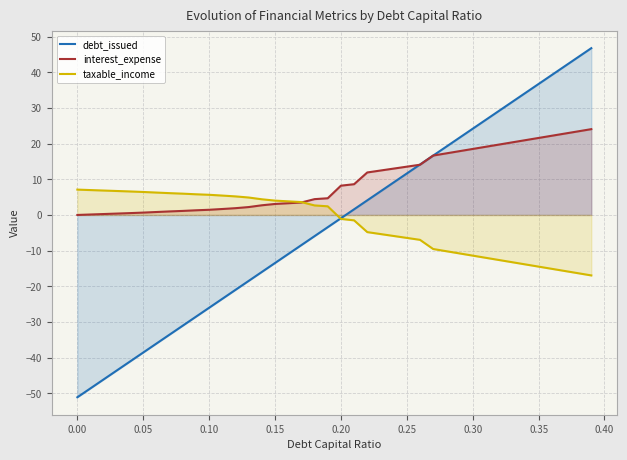

Which series has the largest range (max minus min)?

debt_issued